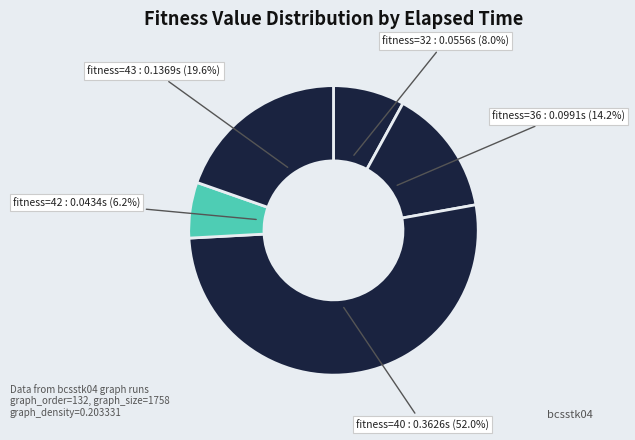

Which category has the smallest portion of the pie?

fitness=42 : 0.0434s (6.2%)